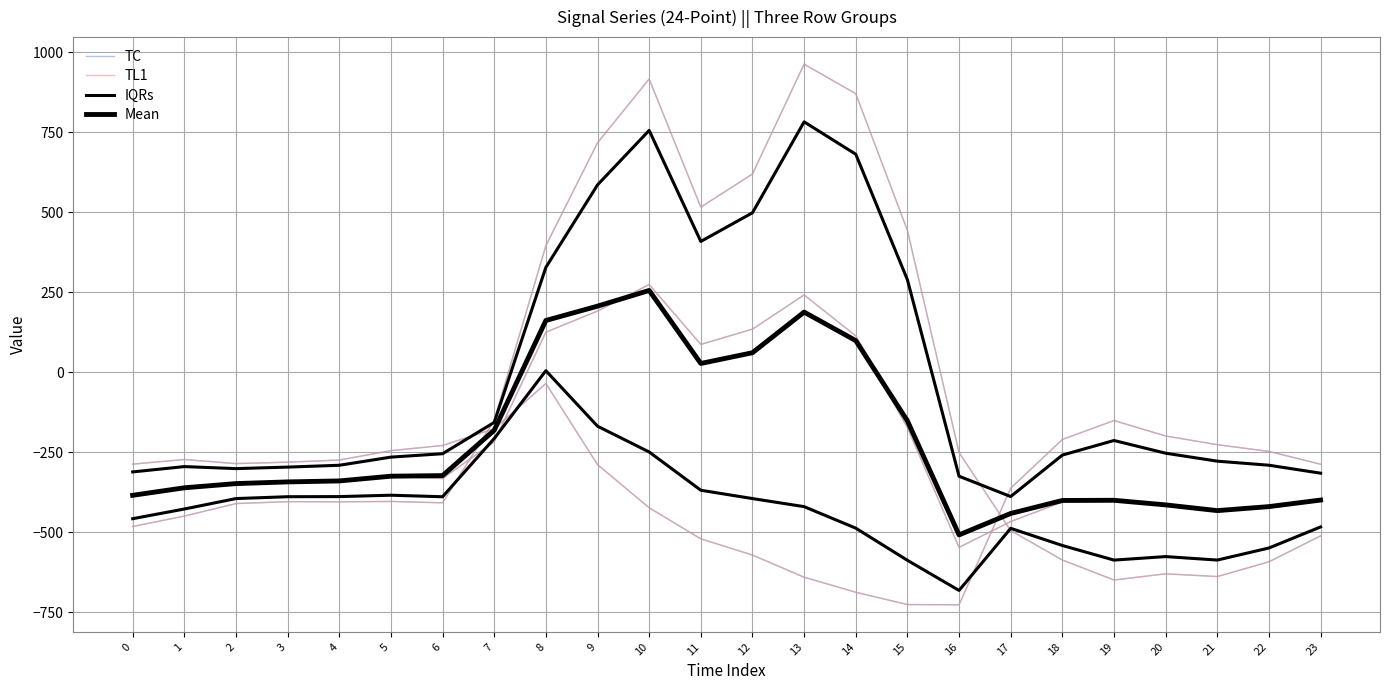

What is the value of the Mean point at the 21st from the left?

-414.5